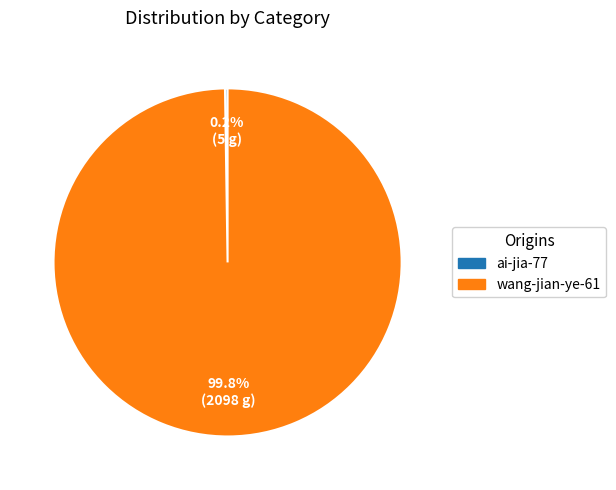

What is the largest slice in the pie chart?

wang-jian-ye-61